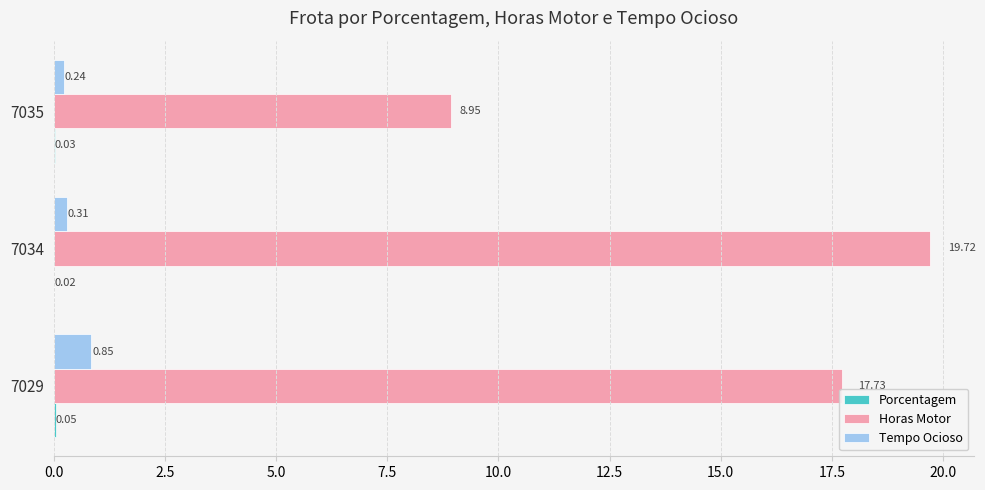

What is the total value across all series at 7029?

18.6